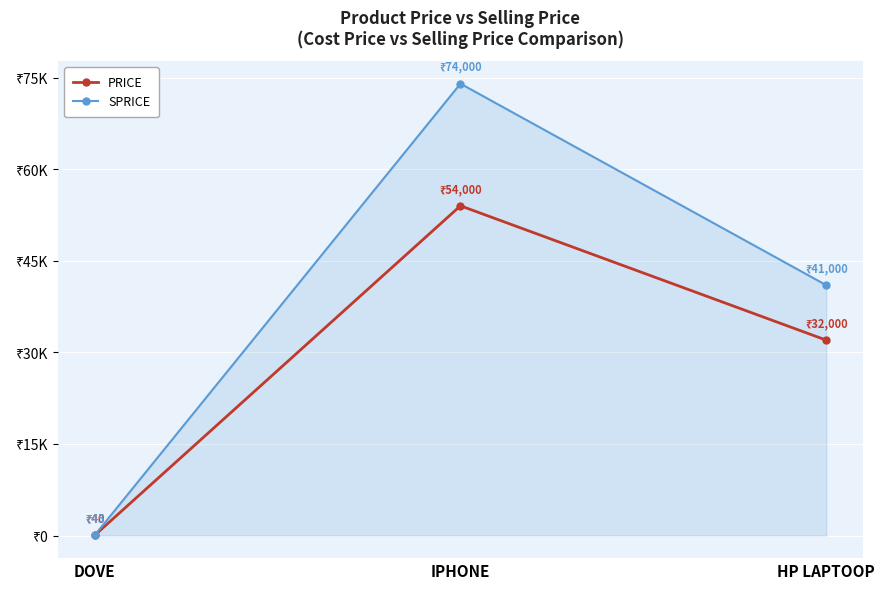

Does the chart have visible grid lines?

Yes